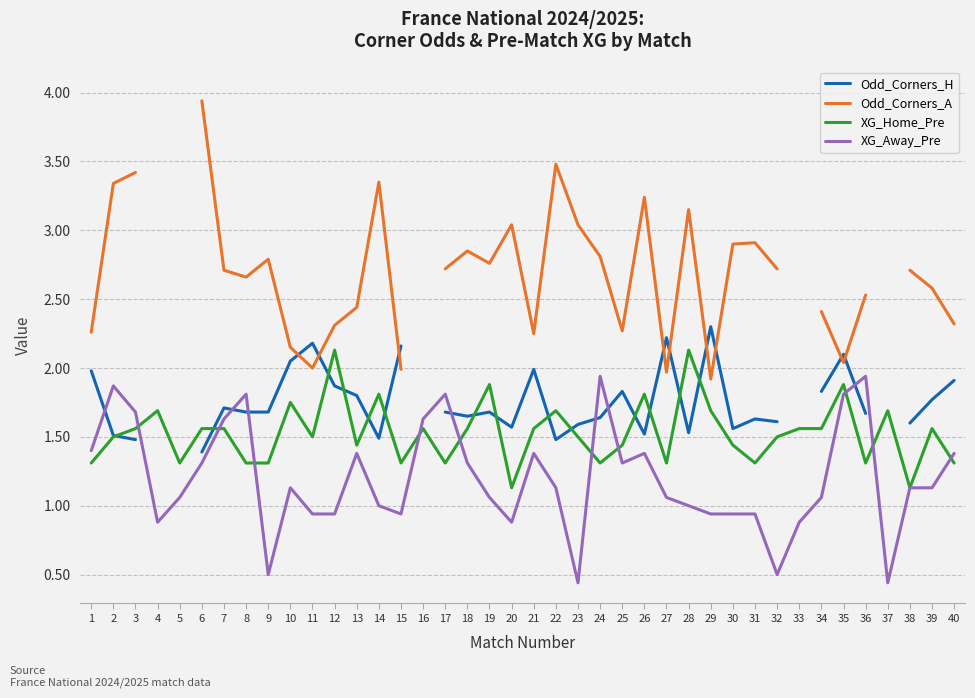

Which series has the largest range (max minus min)?

Odd_Corners_A